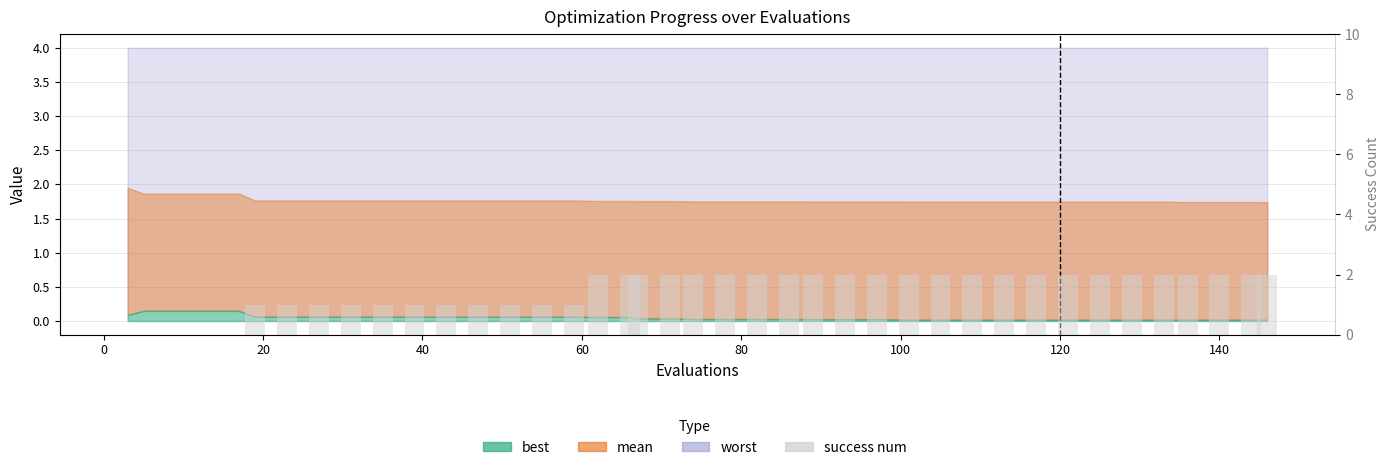

Are the bars grouped side by side (vs. stacked)?

No